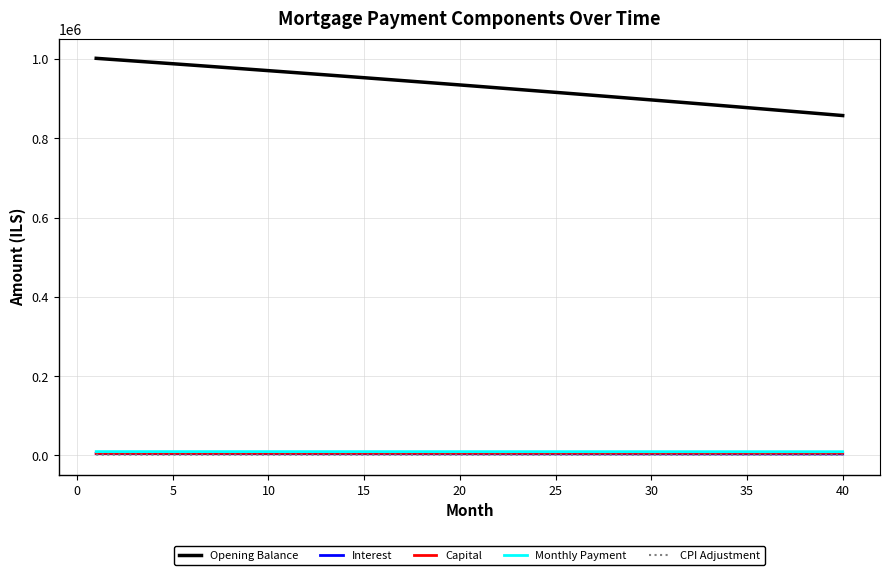

True or false: Opening Balance and Capital intersect in this chart.

False